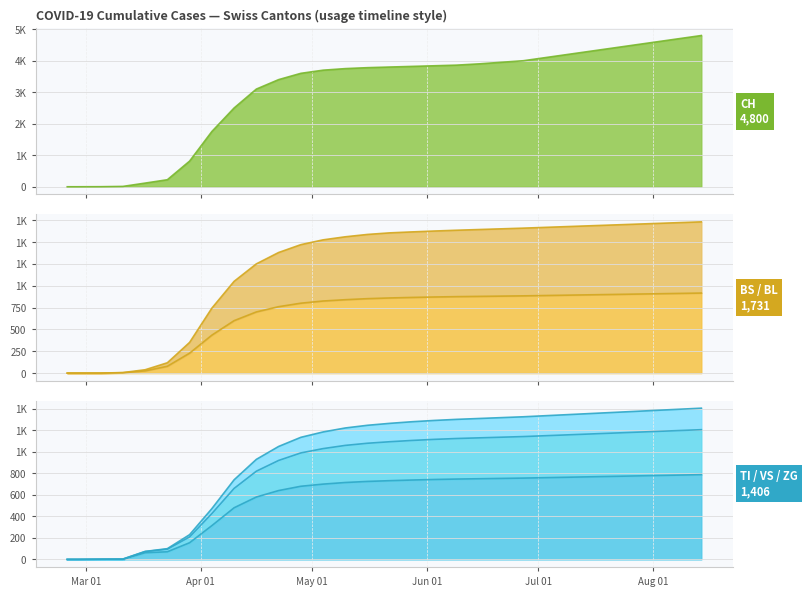

How many intersections are there between ZG and VS?

3